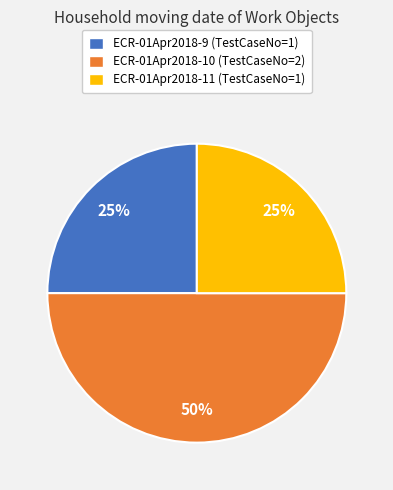

Approximately how many times larger is the value at ECR-01Apr2018-11 compared to ECR-01Apr2018-9?

1.0